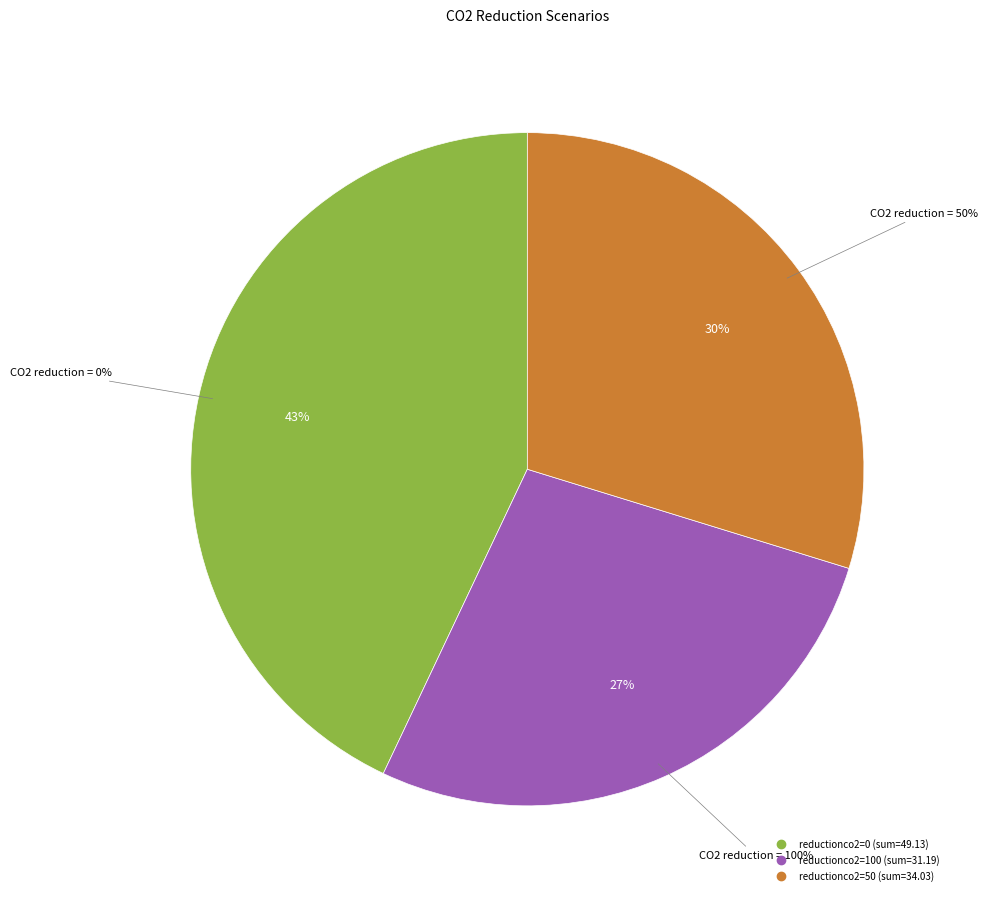

Does 100 represent more than half of the total?

No